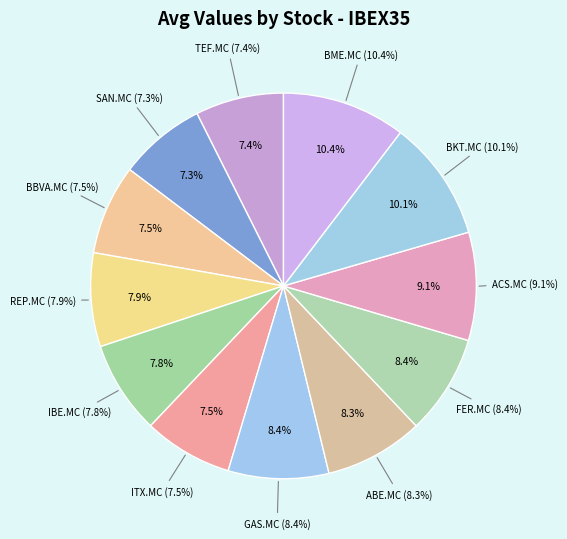

How much of the chart is everything except IBE.MC?

92.2%